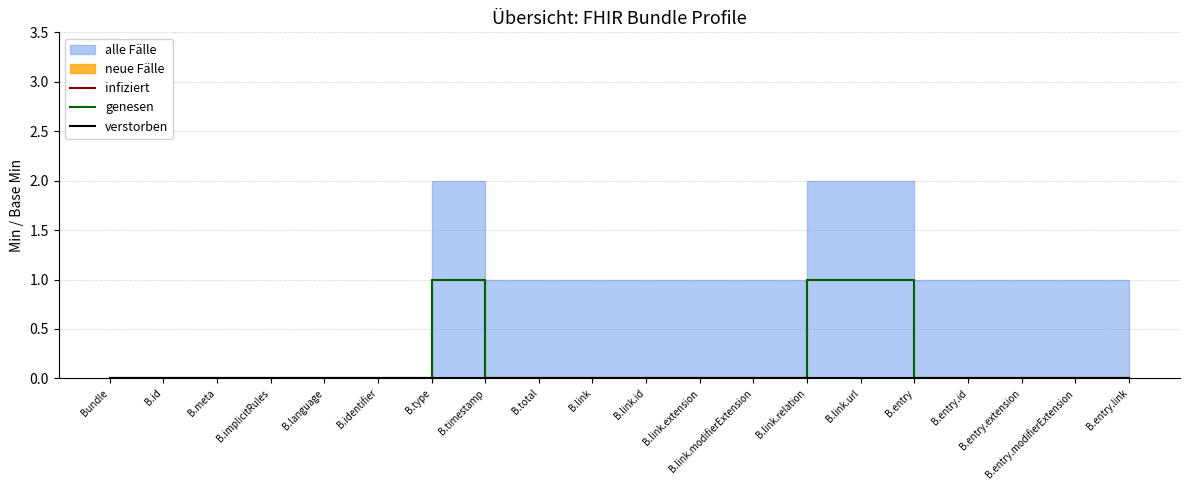

The genesen series shows 0 at B.link. True or false?

True